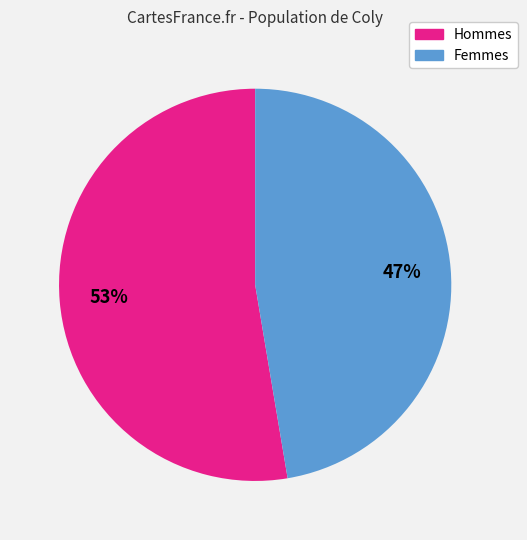

Is there any slice that represents more than half of the pie?

Yes